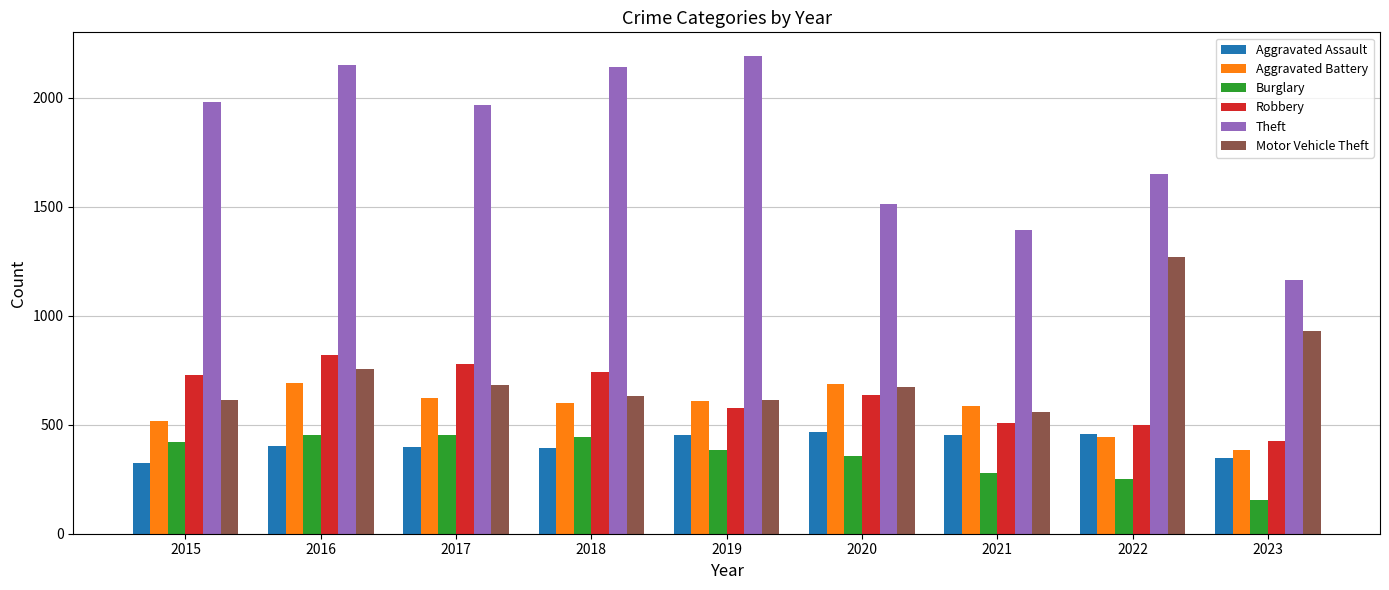

What is the sum of the Motor Vehicle Theft values at 2018 and 2020?

1304